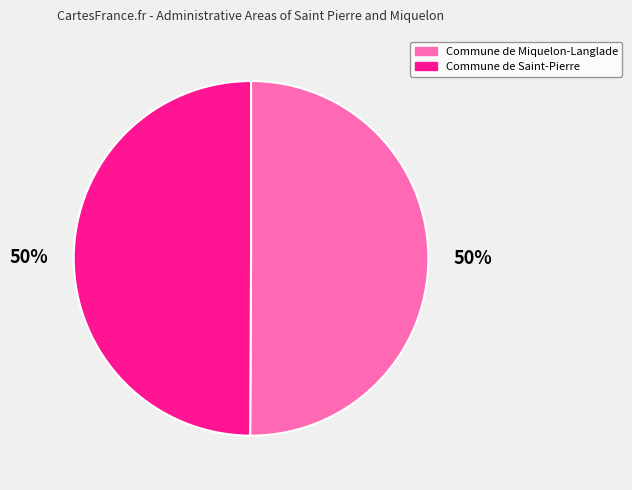

Approximately how many times larger is the value at Commune de Saint-Pierre compared to Commune de Miquelon-Langlade?

1.0